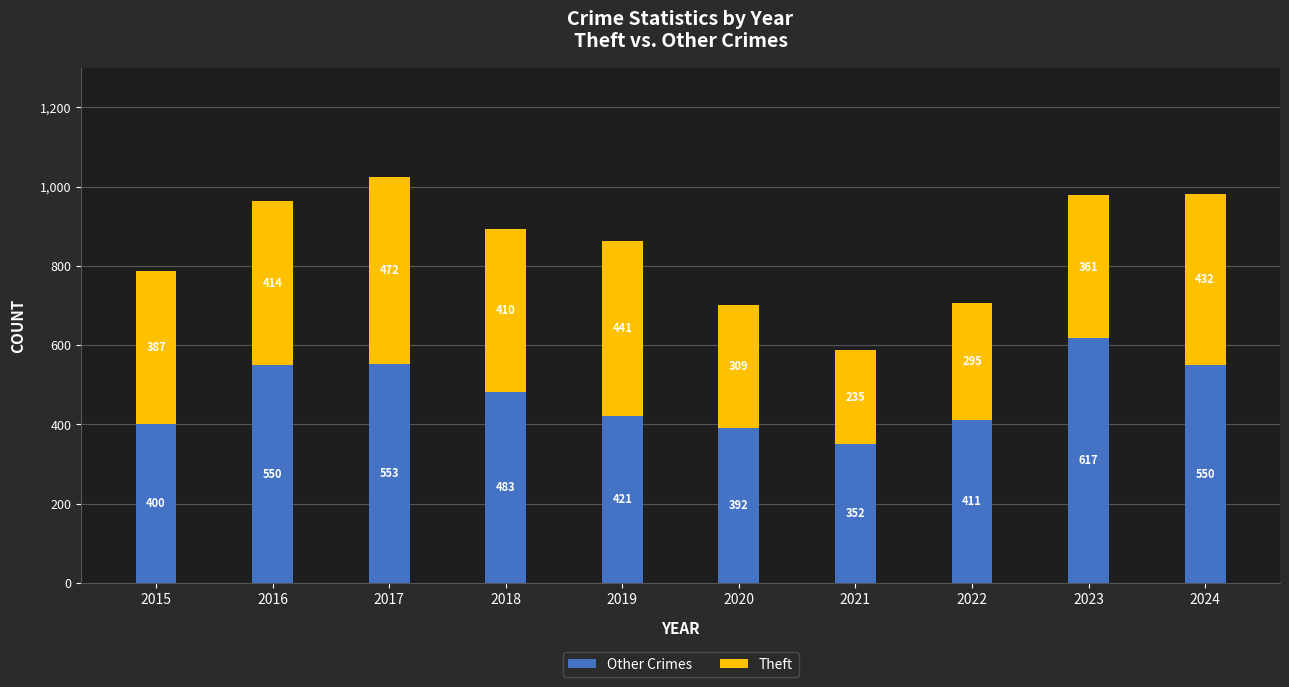

Reading left to right, list the values for the Other Crimes series.

400	550	553	483	421	392	352	411	617	550